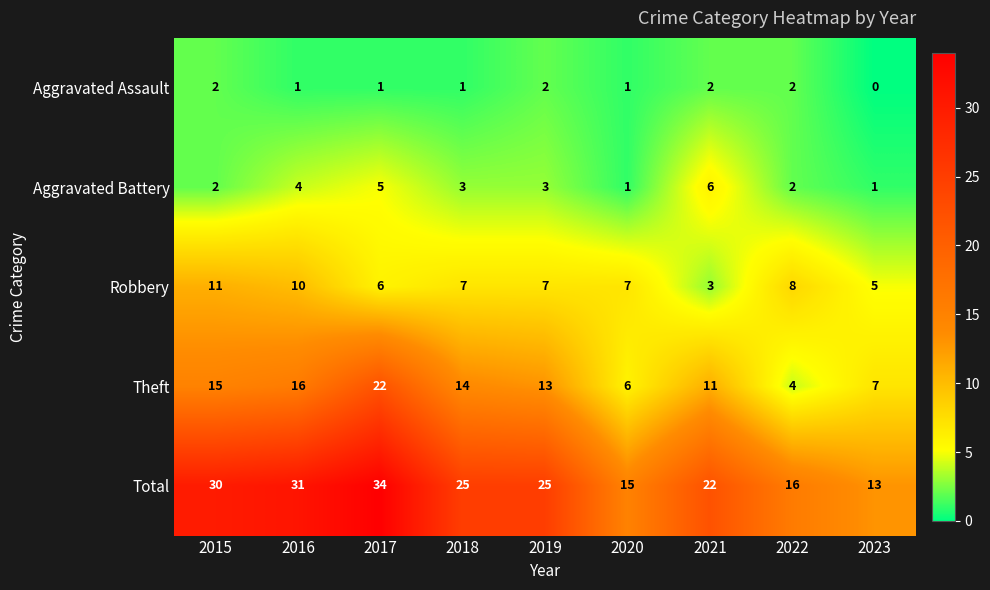

What is the difference between the highest and lowest values at 2018?

24